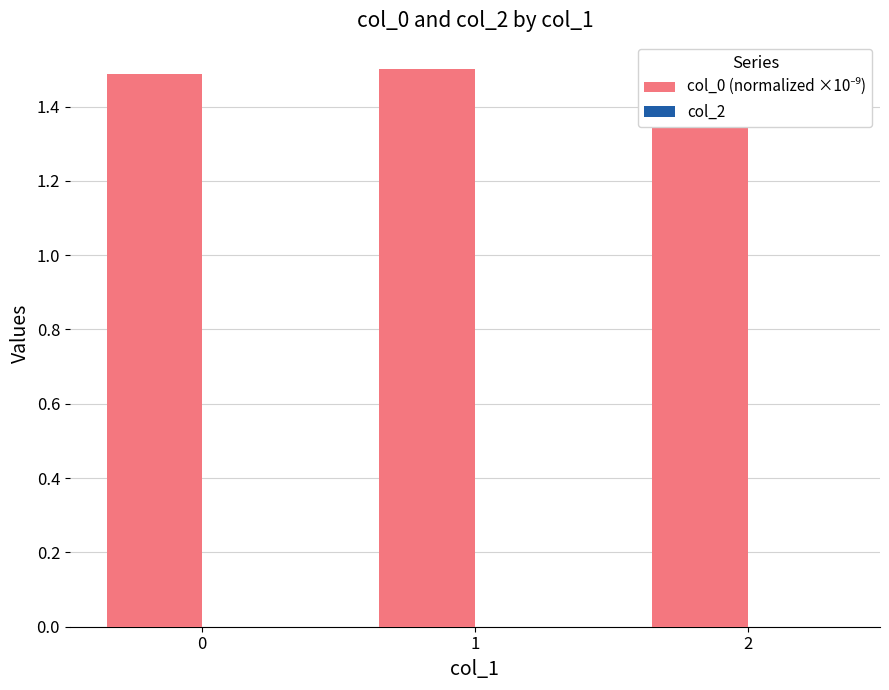

At 0, list the series in order from largest to smallest.

col_0 (normalized ×10⁻⁹), col_2